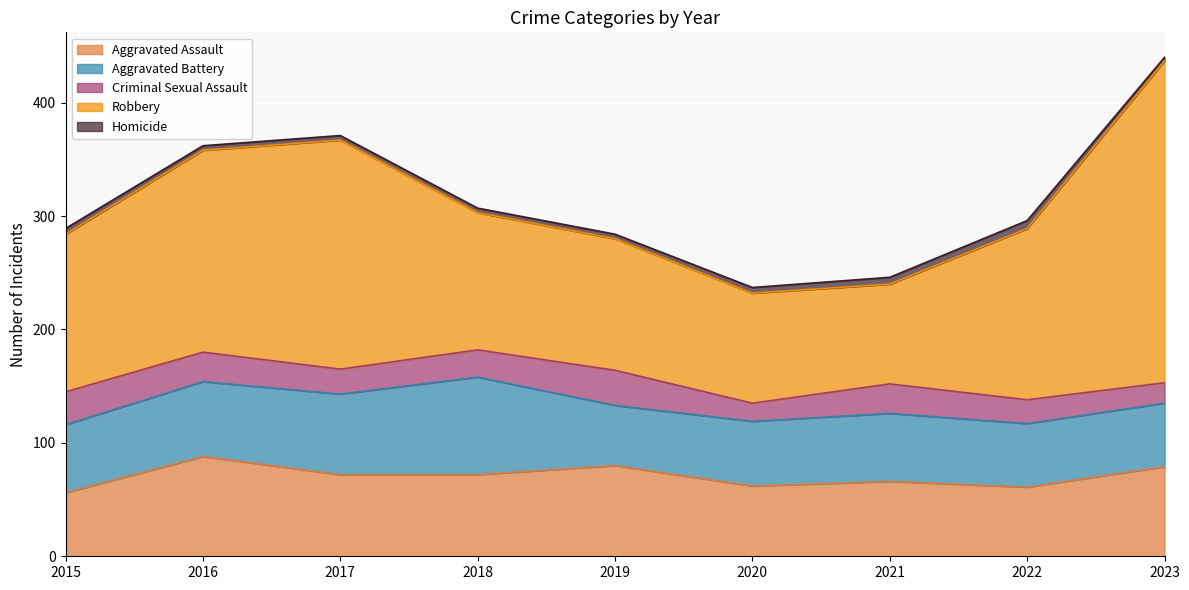

At which category is the sum across all series the highest?

2023